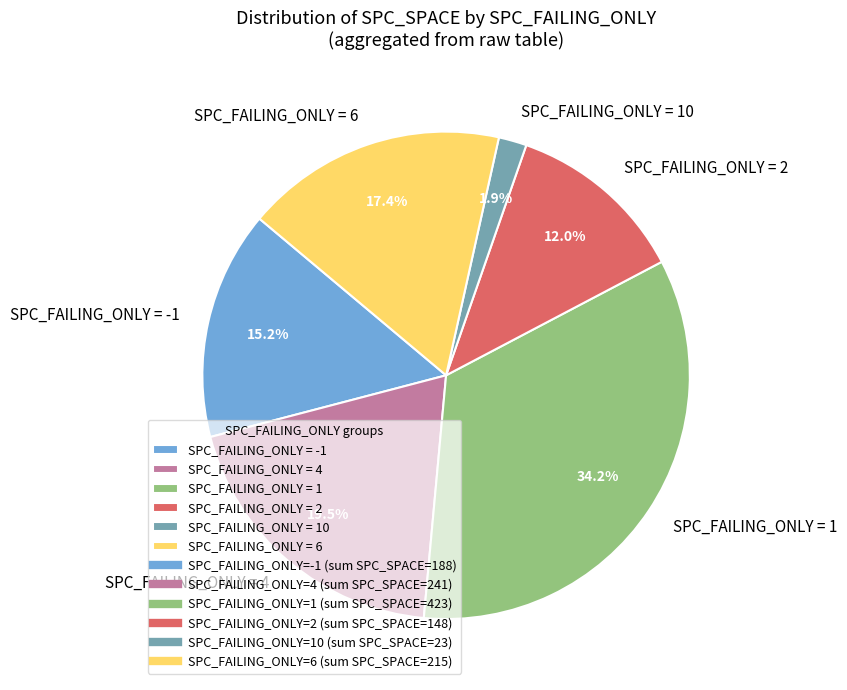

What is the smallest slice in the pie chart?

SPC_FAILING_ONLY = 10